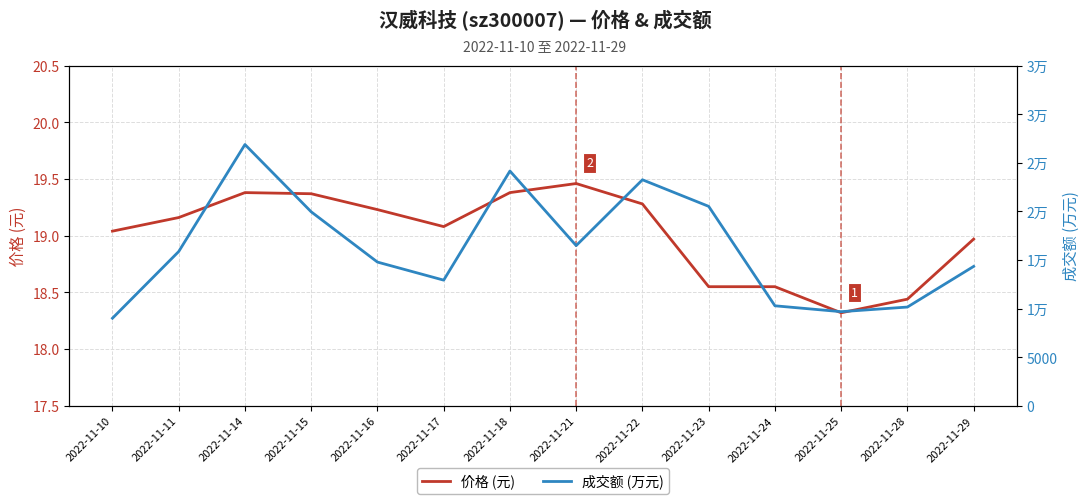

True or false: 成交额 (万元) and 价格 (元) cross at least once.

False